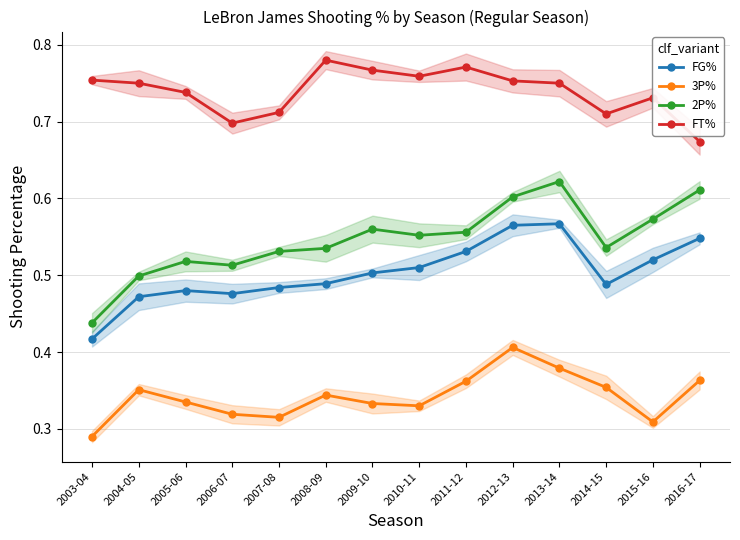

At which category does 3P% reach its first local peak?

2004-05